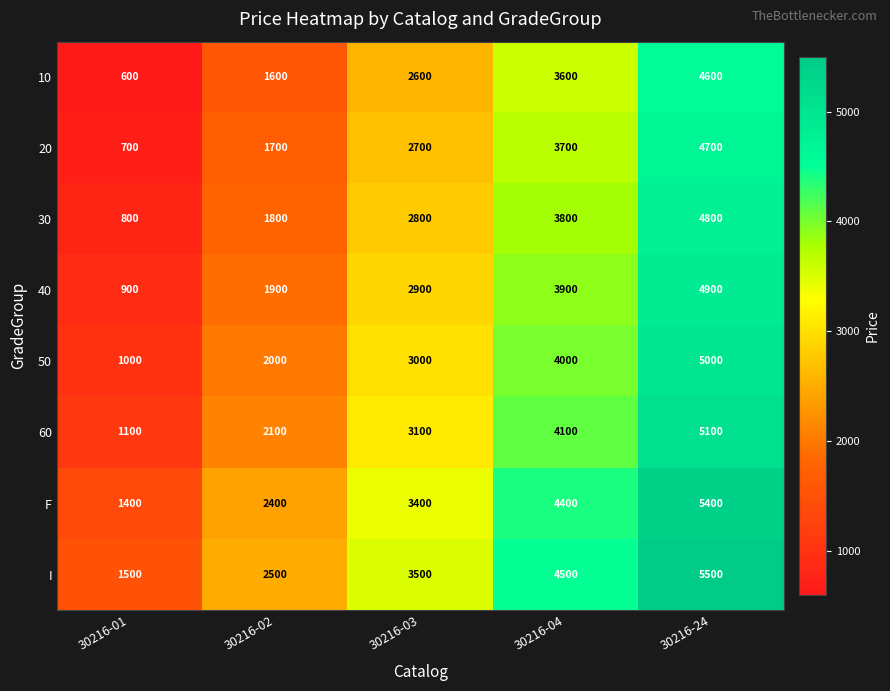

At which label does 40 reach its peak?

30216-24